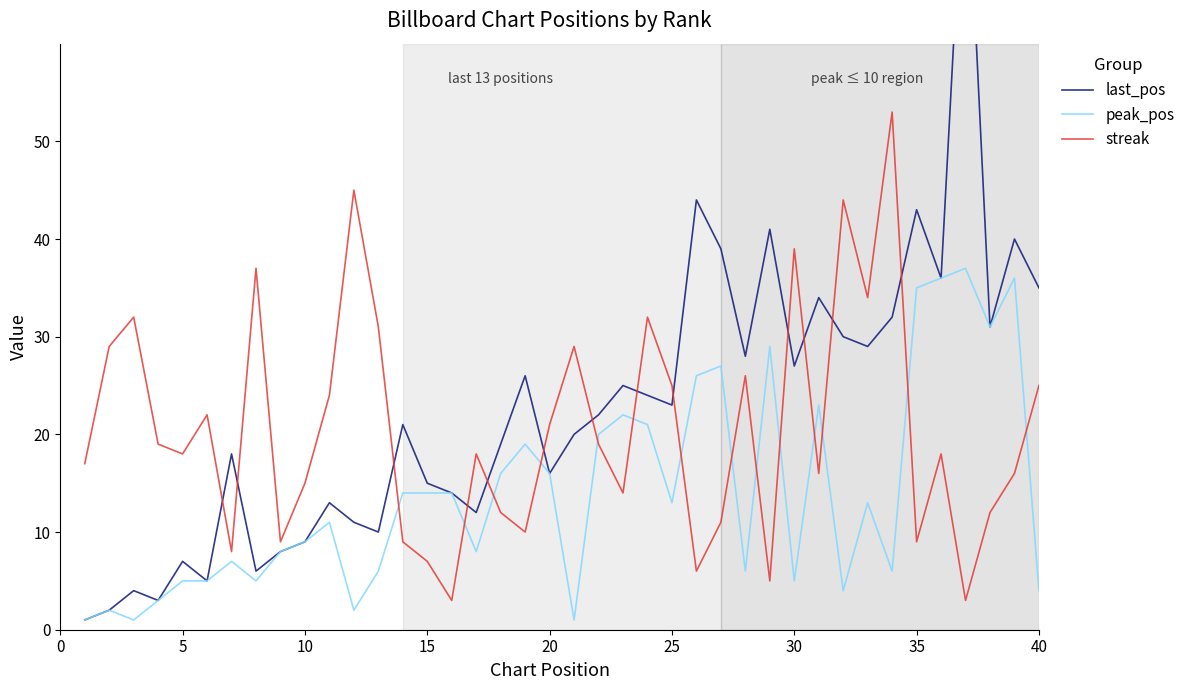

What is the highest value of the peak_pos series?

37